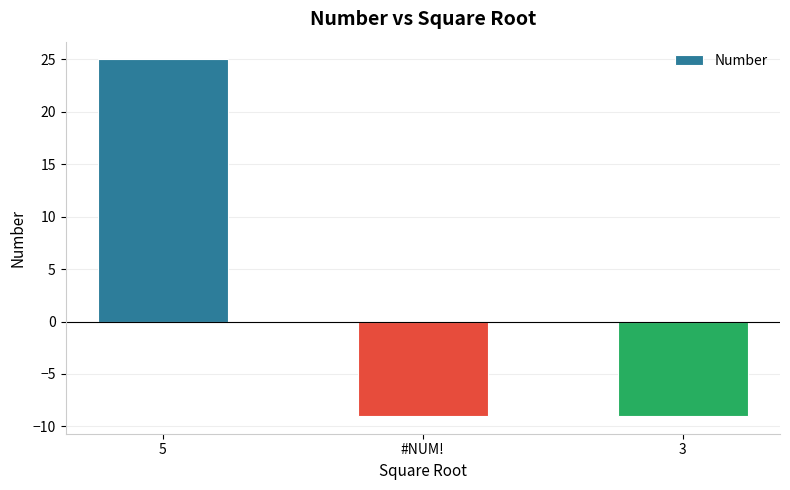

At which category does the chart reach its peak across all series?

5